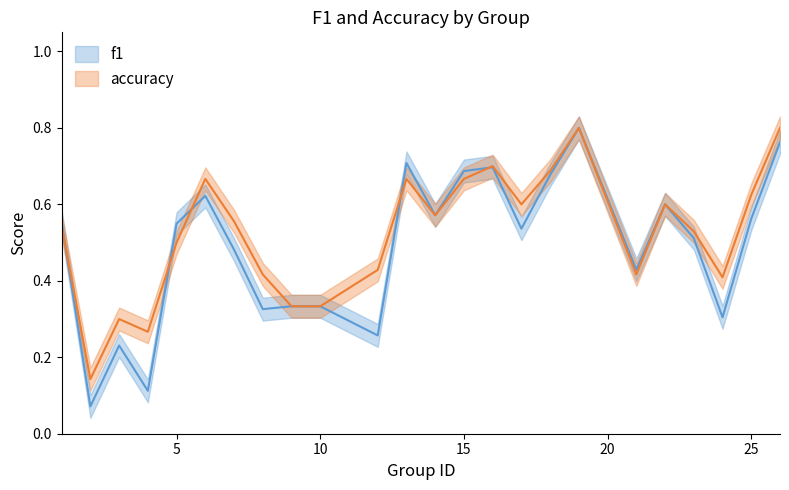

True or false: accuracy has more than 2 points higher than both neighbors.

True